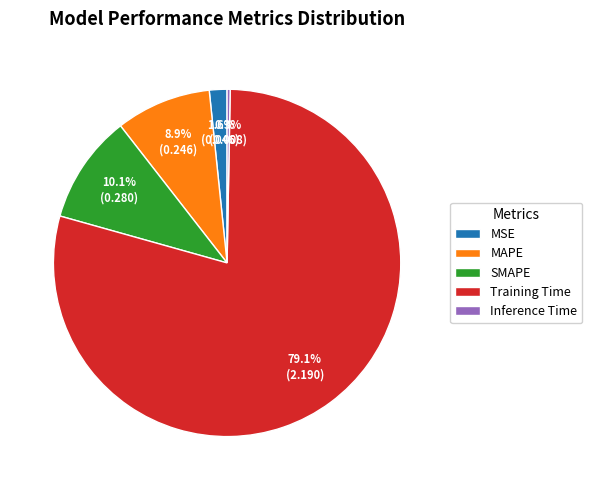

To the nearest percent, what is the difference between the largest and smallest slice percentages?

79%